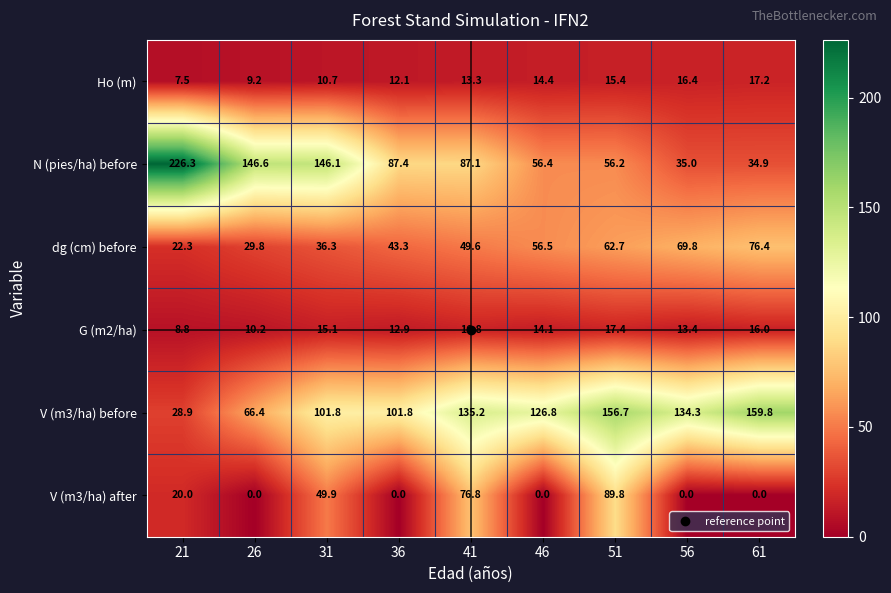

What is the difference between the G (m2/ha) values at 31 and 51?

2.3